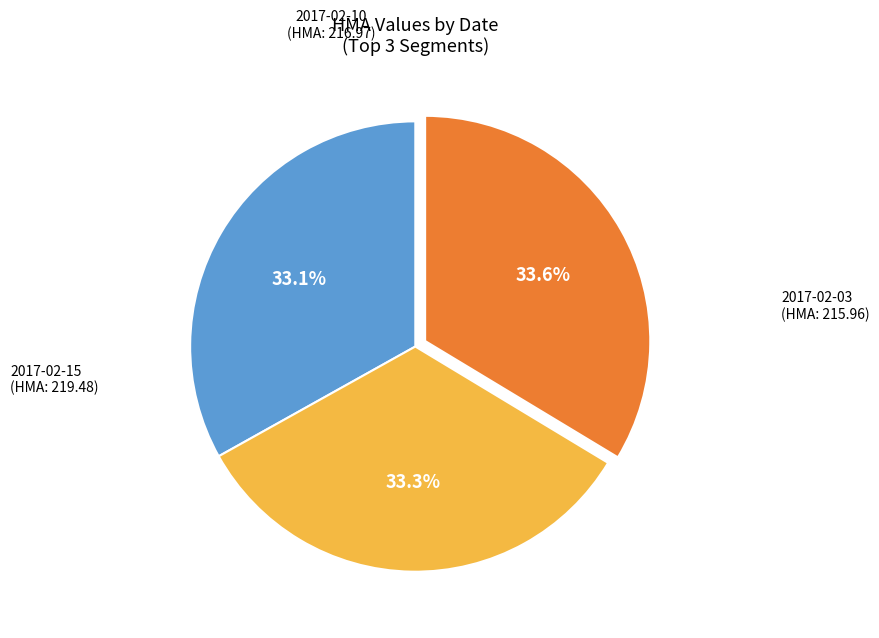

Does any single category account for the majority?

No